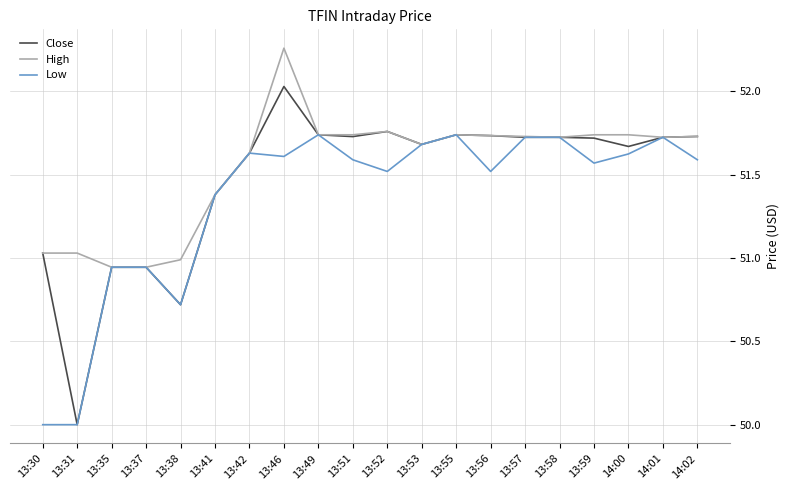

Is this an area chart (filled region under the line)?

No